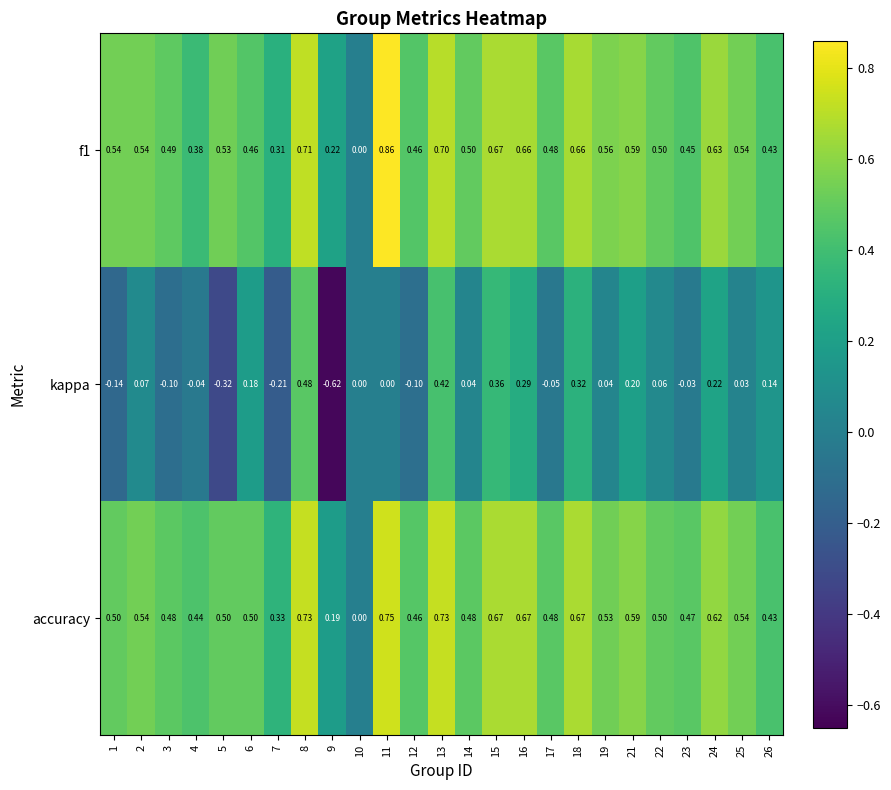

List the series in order of their peak value, highest first.

f1, accuracy, kappa